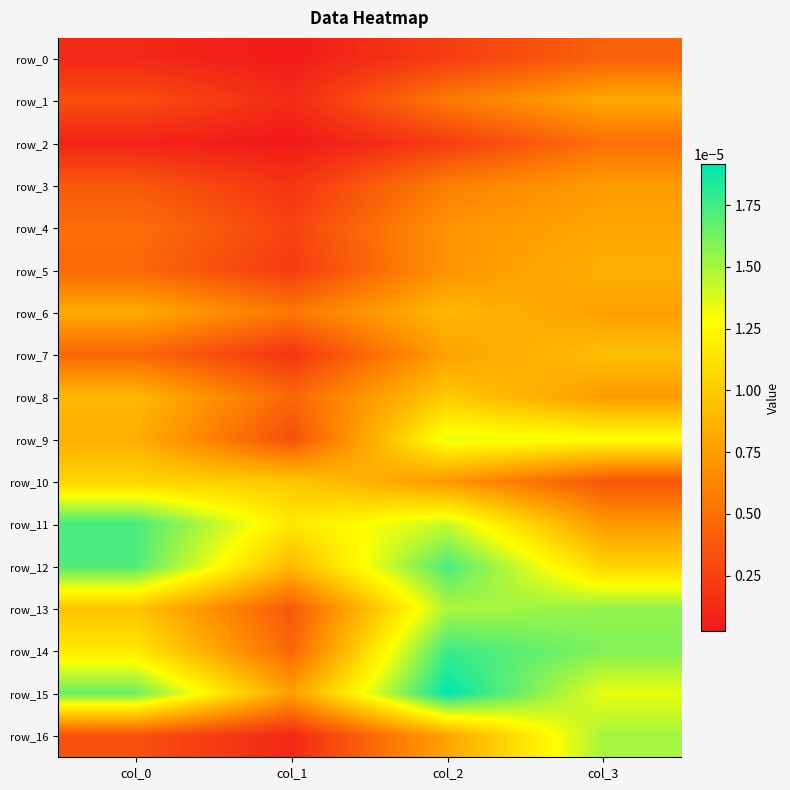

At which category is the sum across all series the highest?

col_2